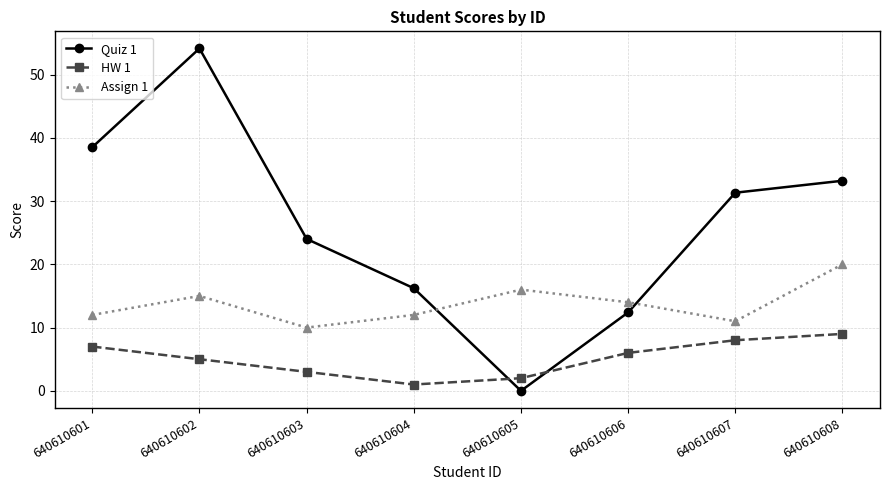

What is the sum of the HW 1 values at 640610607 and 640610605?

10.0